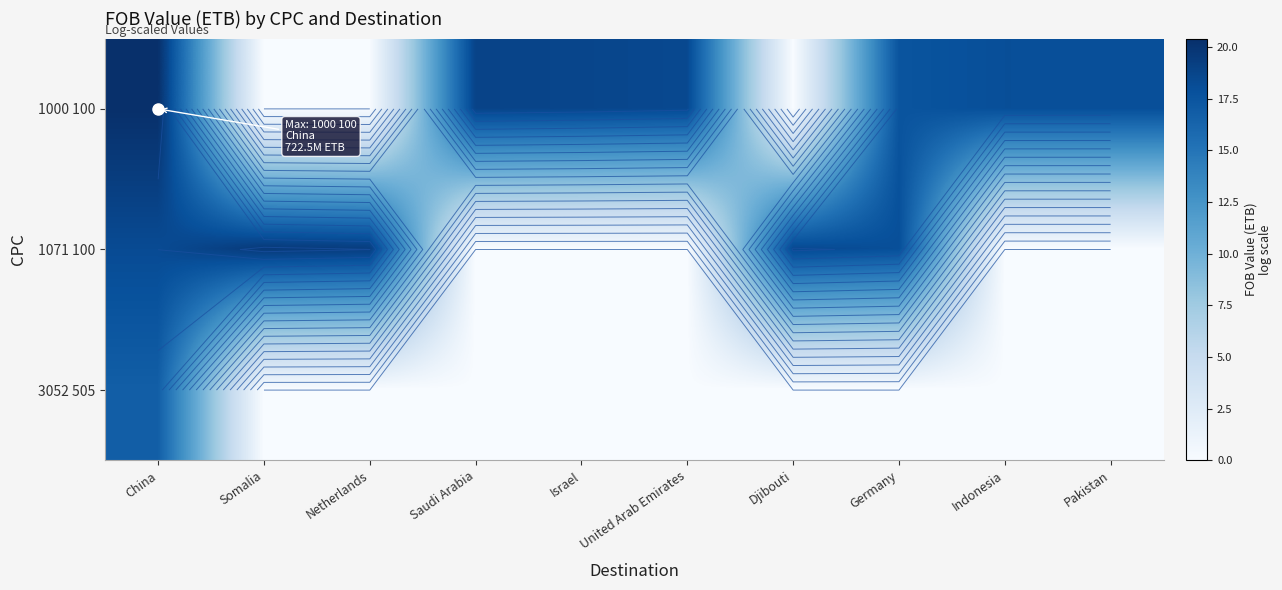

The 1071 100 series shows -9.6 at Pakistan. True or false?

False